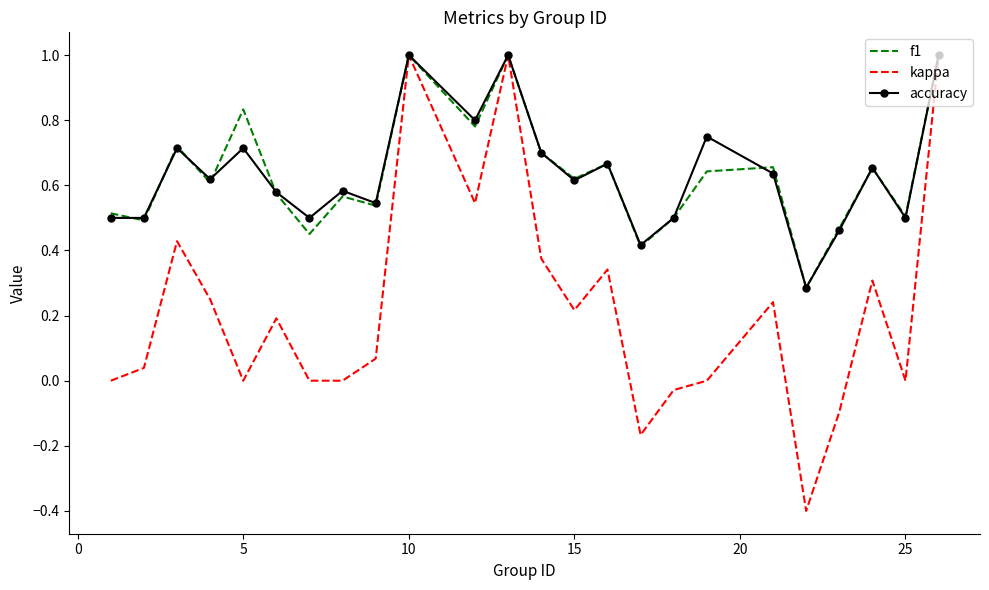

What is the smallest value displayed?

-0.4